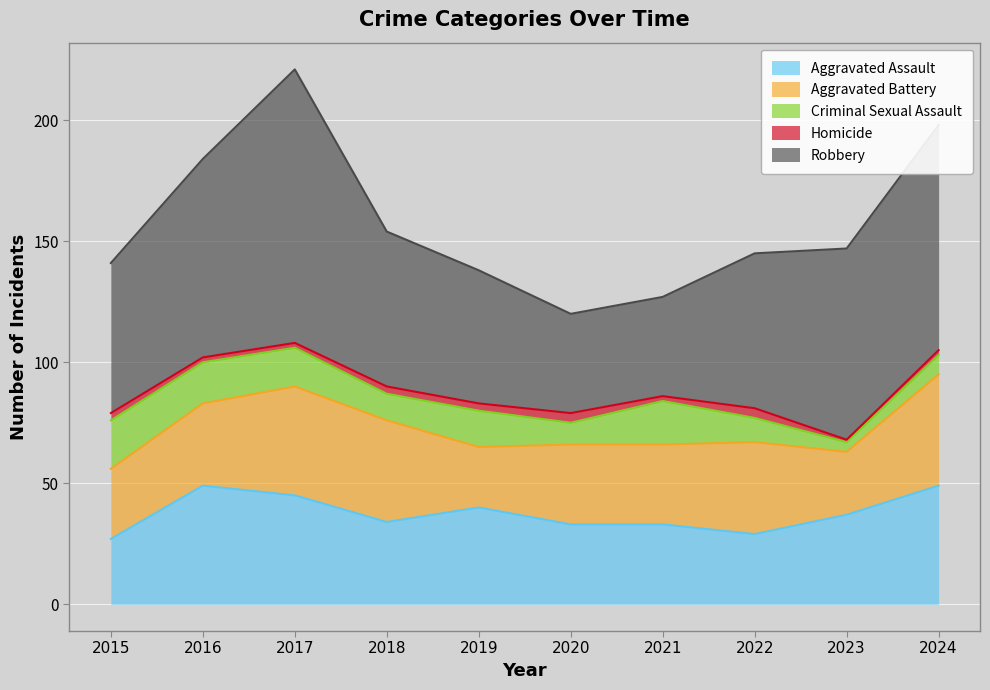

At how many categories does at least one series exceed 23?

10